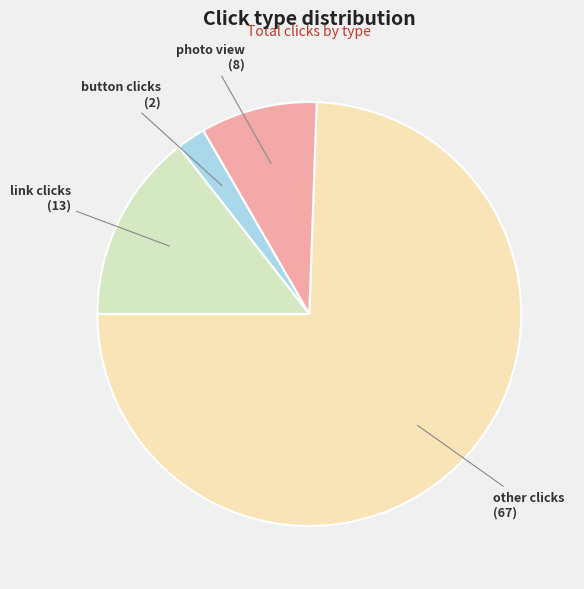

Is it true that other clicks is 80% of the pie?

False